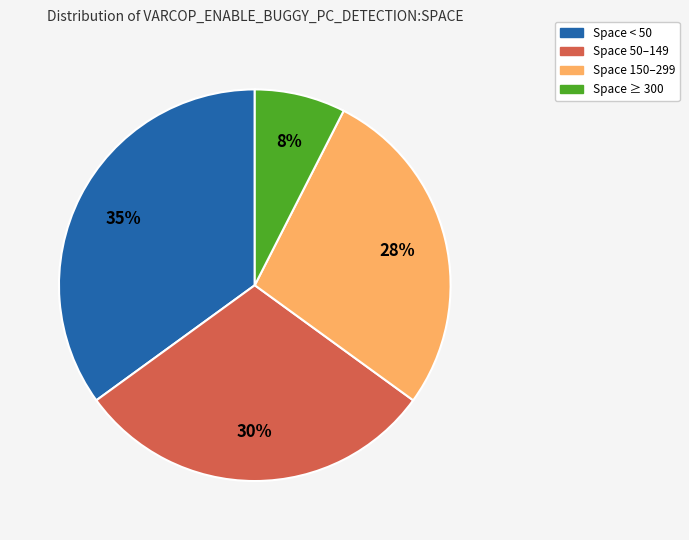

How many segments does this pie chart have?

4